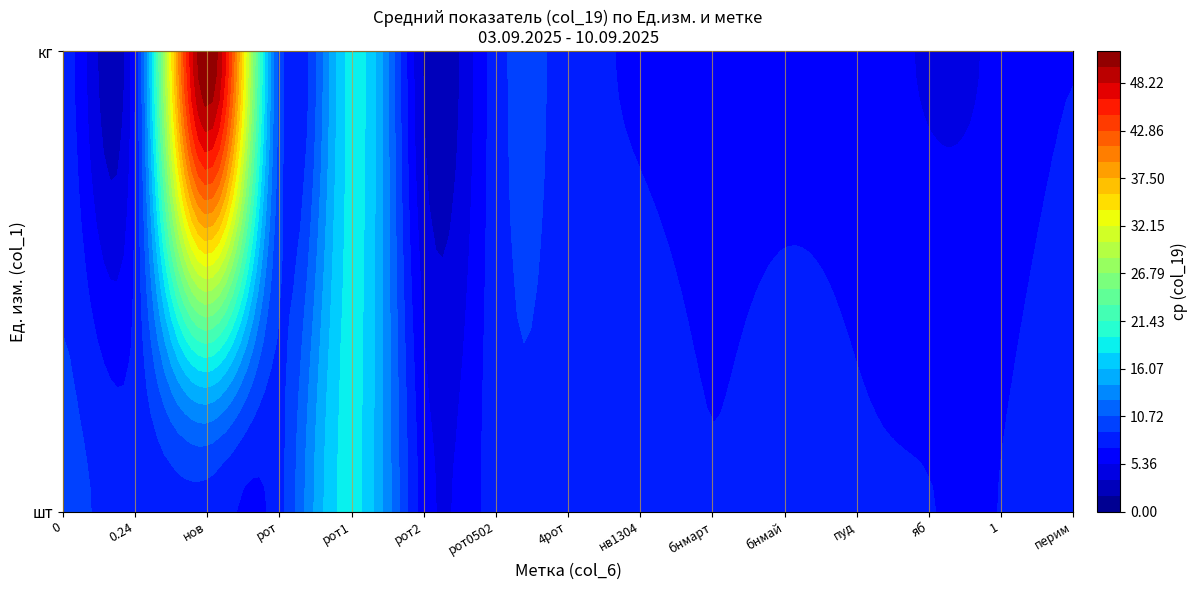

Which series has the largest total across all categories?

кг